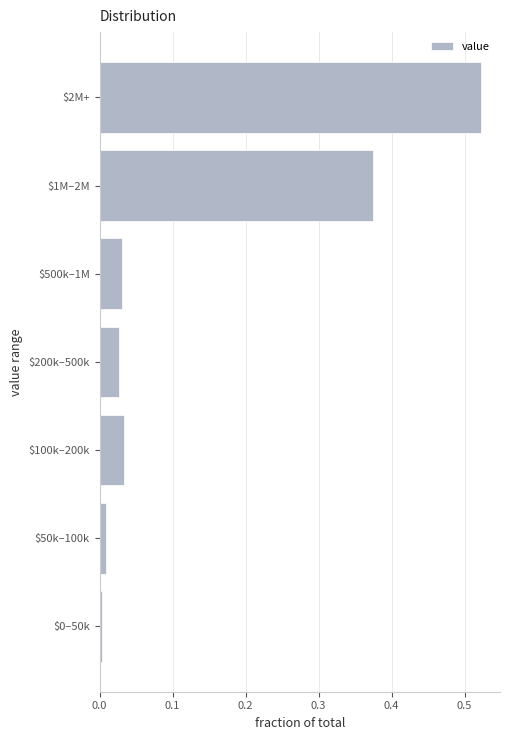

Which label corresponds to the largest value in the chart?

$2M+